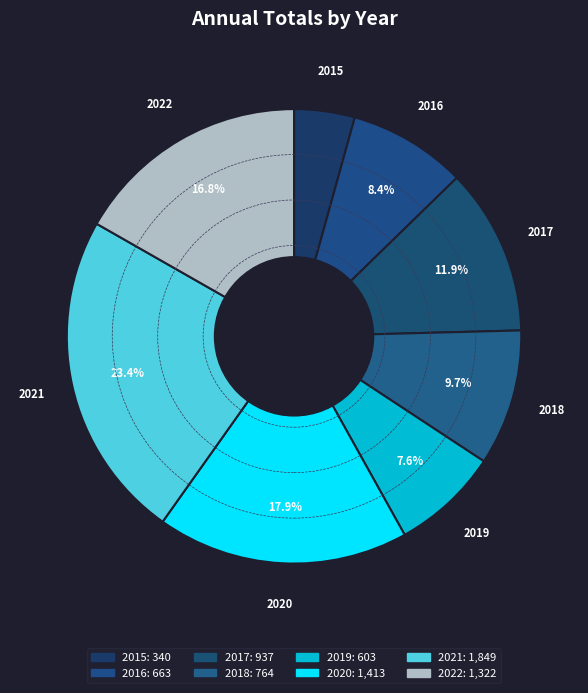

How many slices are in this pie chart?

8